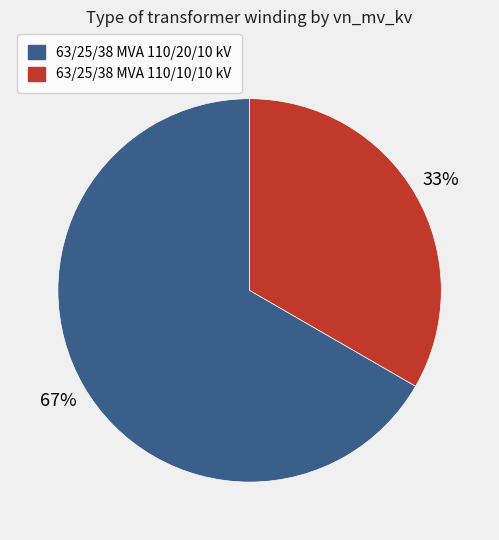

To the nearest percent, what is the average slice percentage?

50%